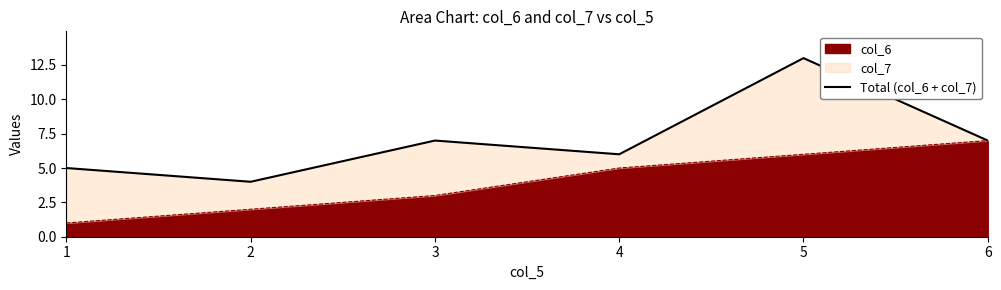

Between 1 and 3, which is larger?

3